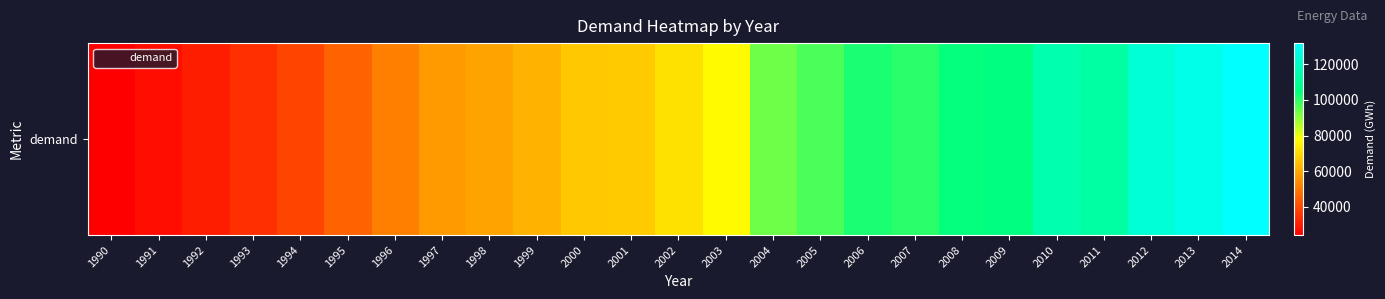

What is the change in value from 2009 to 2010?

+9658.8